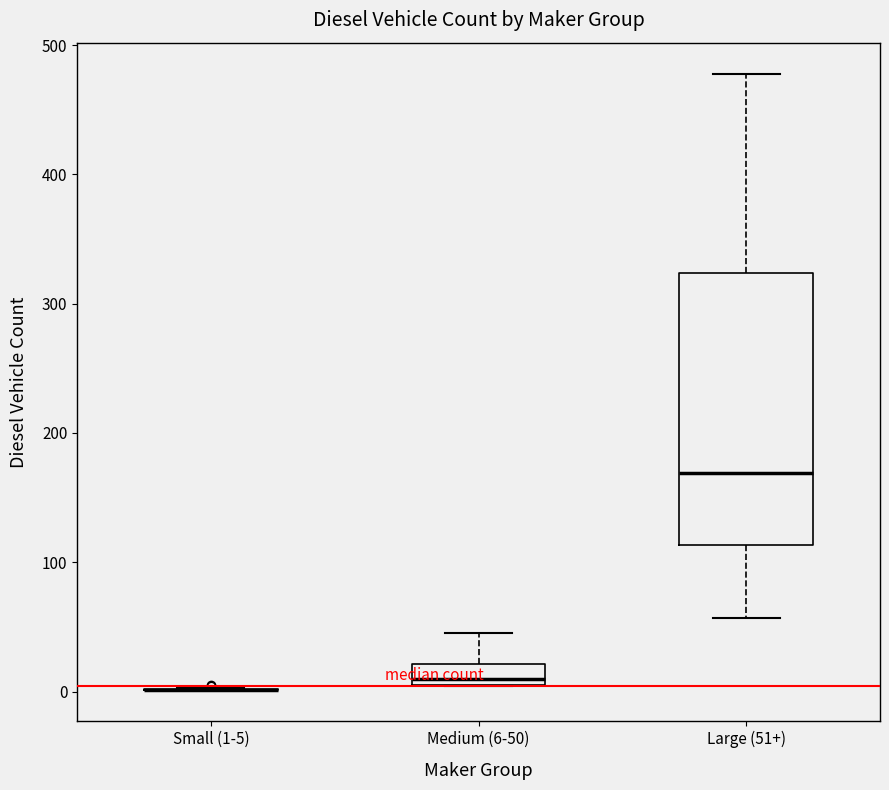

Reading left to right, read every box against the y-axis: the position of its median line, the range the box covers, and the ends of its whiskers. The values are not printed on the chart, so give them approximately, as read against the axis.

Small (1-5): box collapsed to a line at 0, whiskers 0 to 0
Medium (6-50): median 10 (just above the box's lower edge), box 10 to 20, whiskers 0 to 50
Large (51+): median 170, box 110 to 320, whiskers 60 to 480